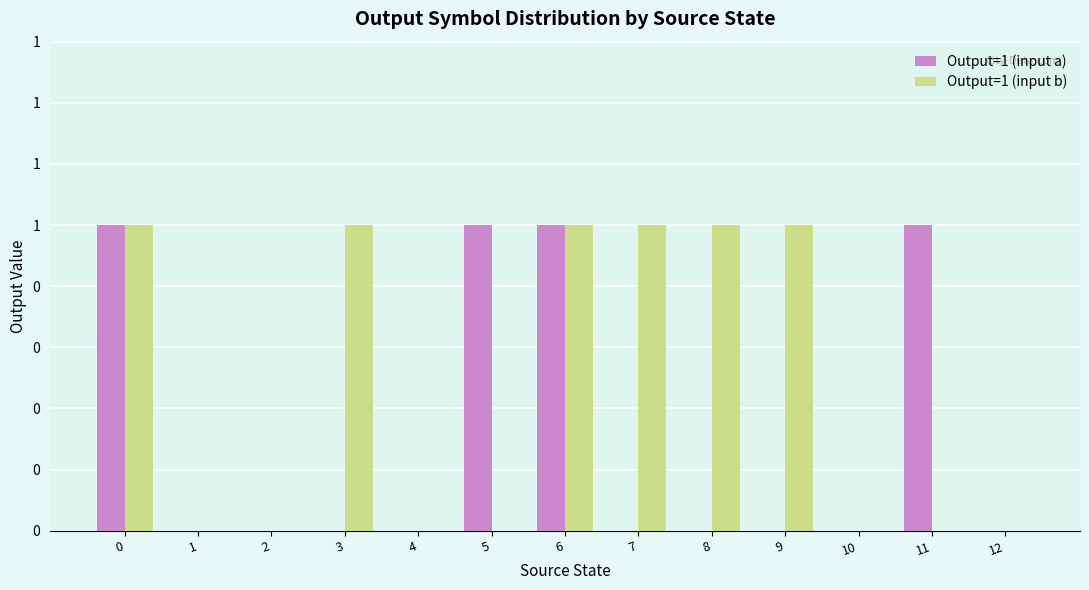

Is it true that Output=1 (input a) equals 0 at 2?

True